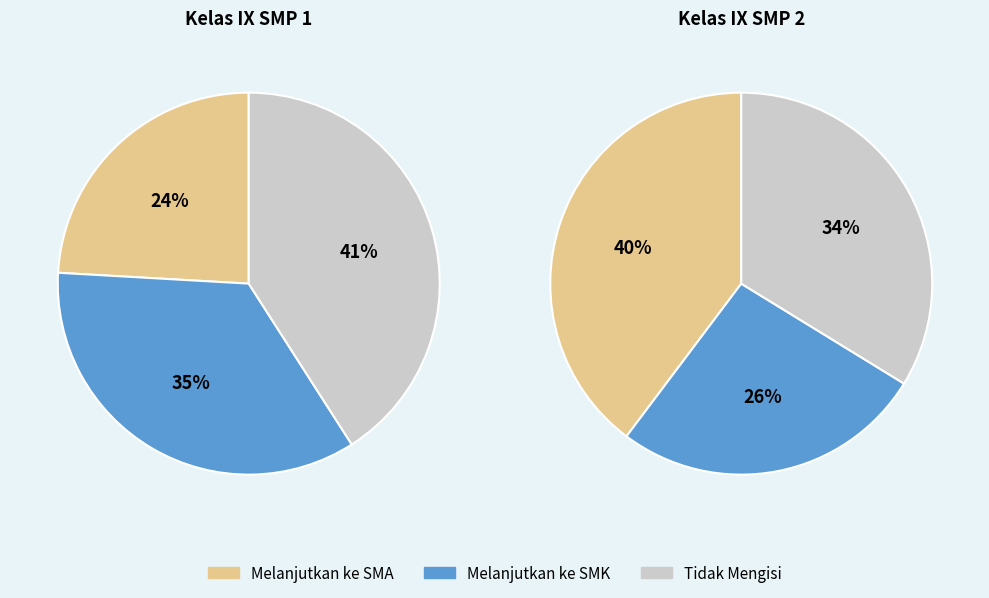

Does 113971 account for over 50% of the chart?

No